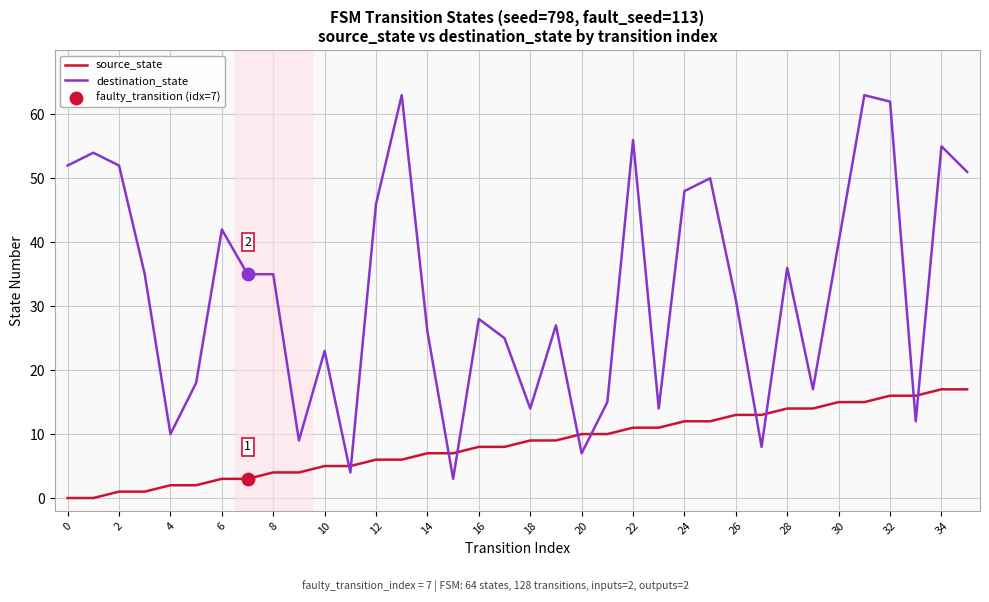

Which series has the largest total across all categories?

destination_state